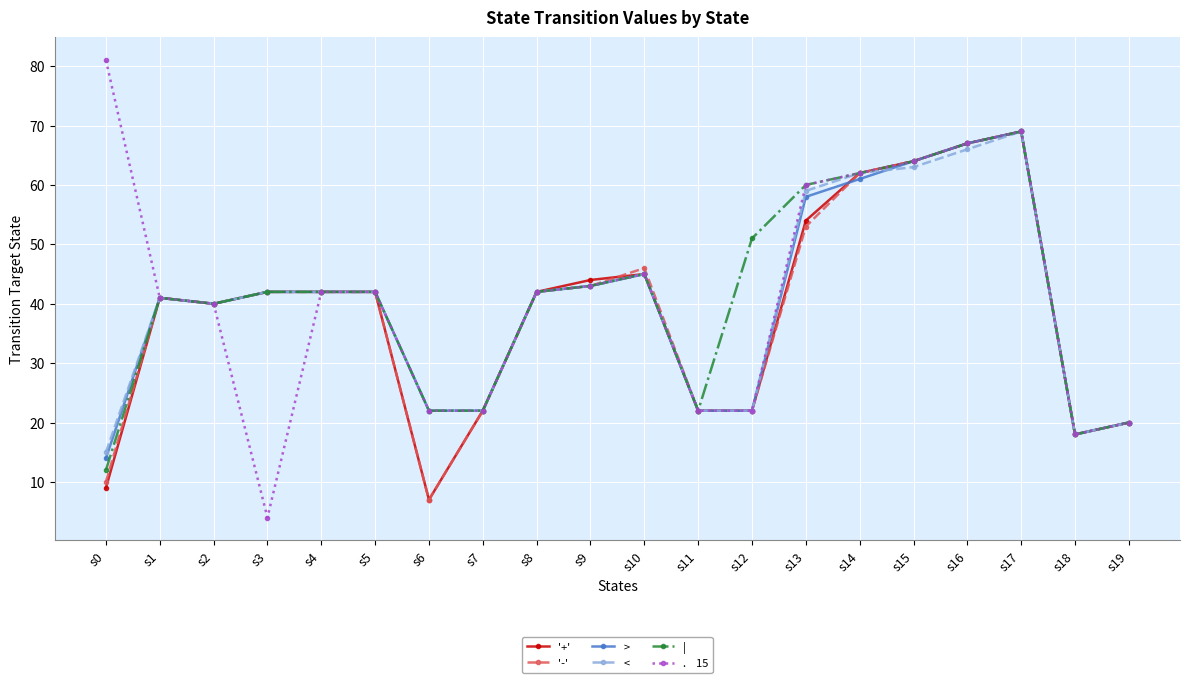

What is the smallest value displayed?

4